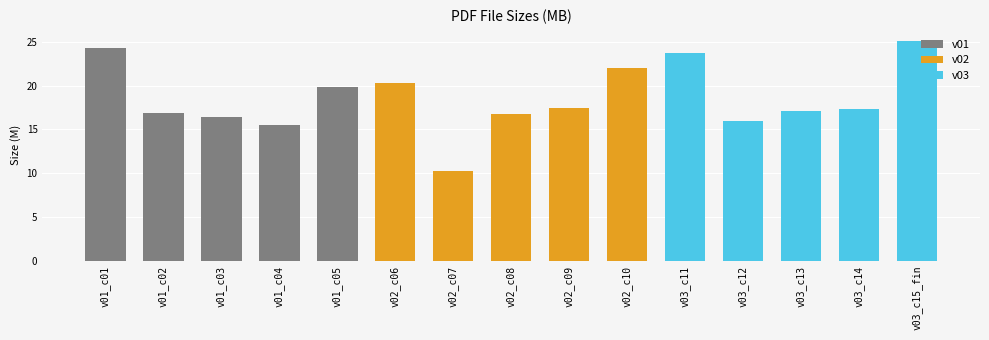

What is the minimum value shown in the chart?

10.3